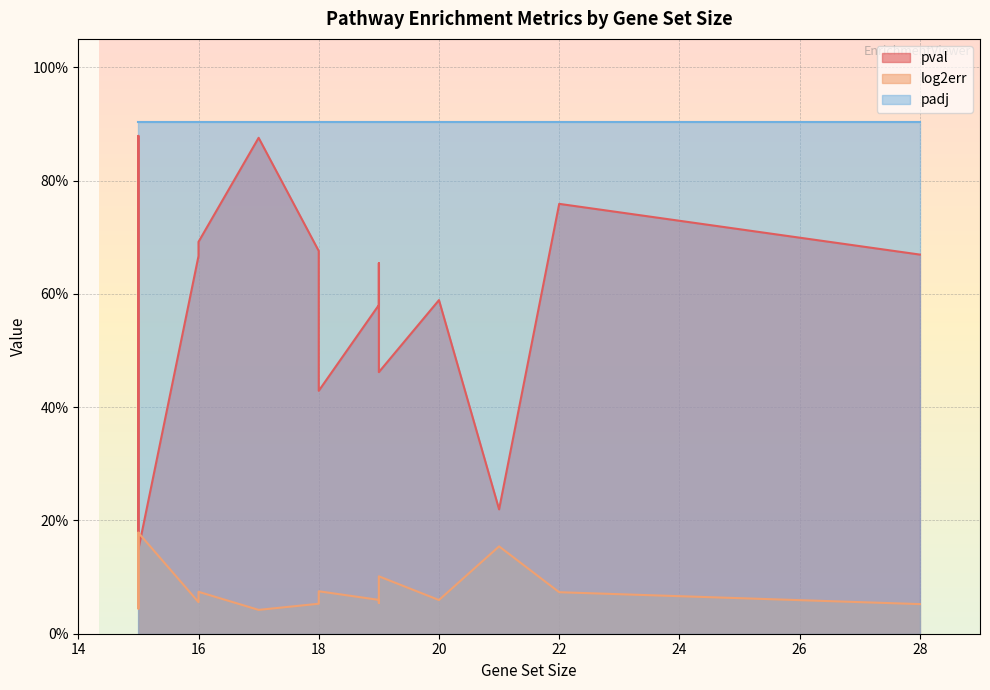

Reading left to right, extract all data points from this chart.

pval: 16=0.7	18=0.4	19=0.7	16=0.7	18=0.7	15=0.1	17=0.9	21=0.2	19=0.6	28=0.7	19=0.5	20=0.6	22=0.8	15=0.1	15=0.9
log2err: 16=0.1	18=0.1	19=0.1	16=0.1	18=0.1	15=0.2	17=0.0	21=0.2	19=0.1	28=0.1	19=0.1	20=0.1	22=0.1	15=0.2	15=0.0
padj: 16=0.9	18=0.9	19=0.9	16=0.9	18=0.9	15=0.9	17=0.9	21=0.9	19=0.9	28=0.9	19=0.9	20=0.9	22=0.9	15=0.9	15=0.9